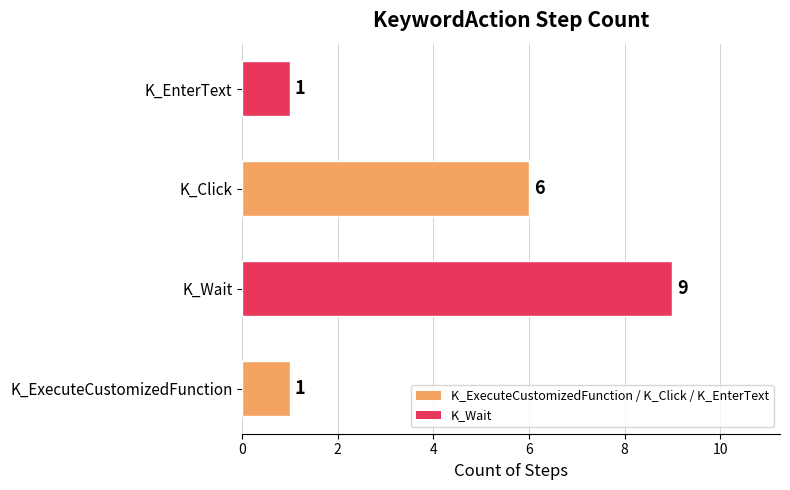

Is it true that the value at K_Click is 6?

True